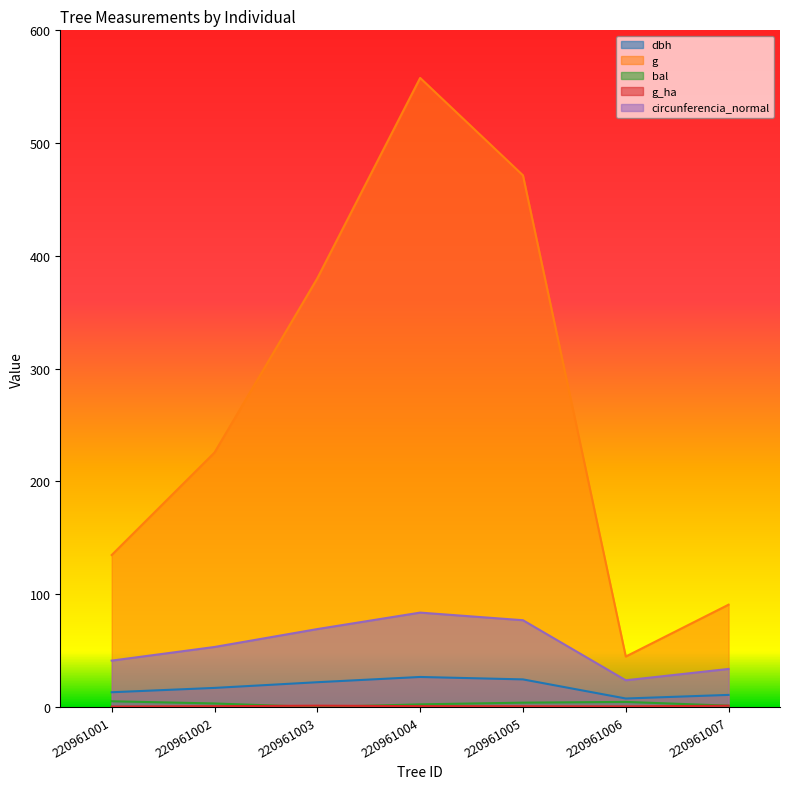

What is the value of the bal point at the 1st from the left?

5.1